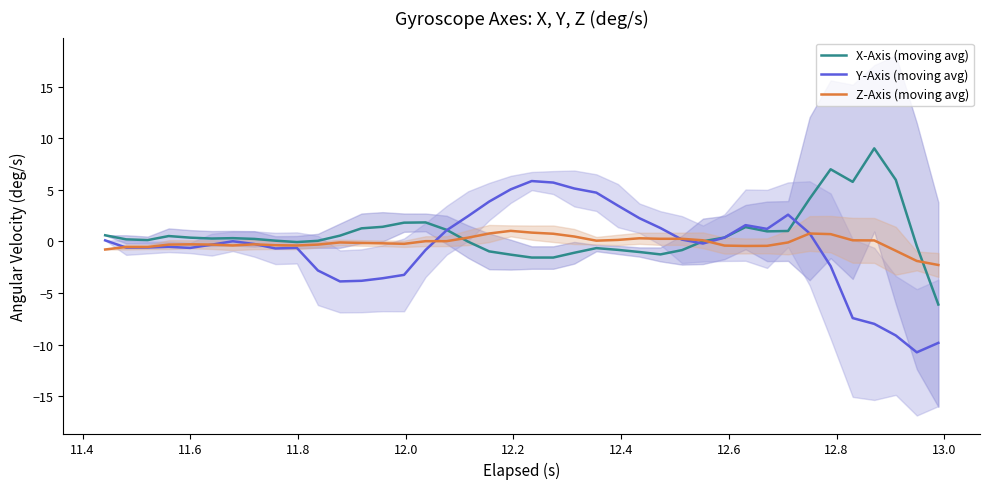

True or false: Z-Axis (moving avg) has more than 0 interior local peaks.

True